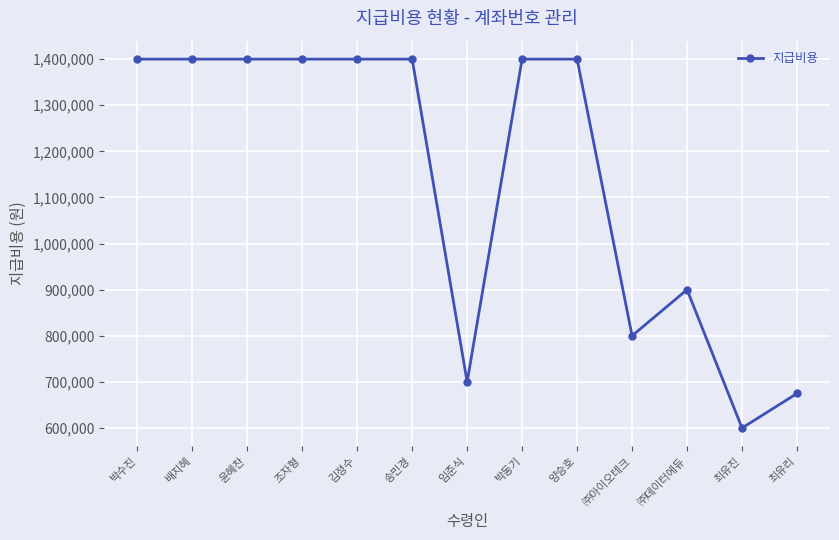

What is the label of the 12th point from the left?

최유진